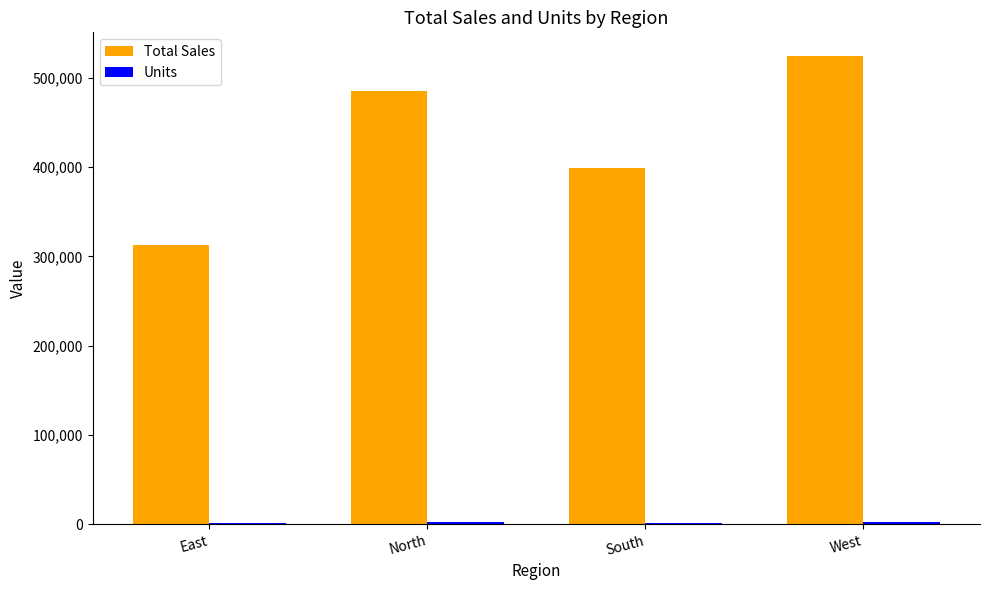

The value of Total Sales at South is 633279. True or false?

False